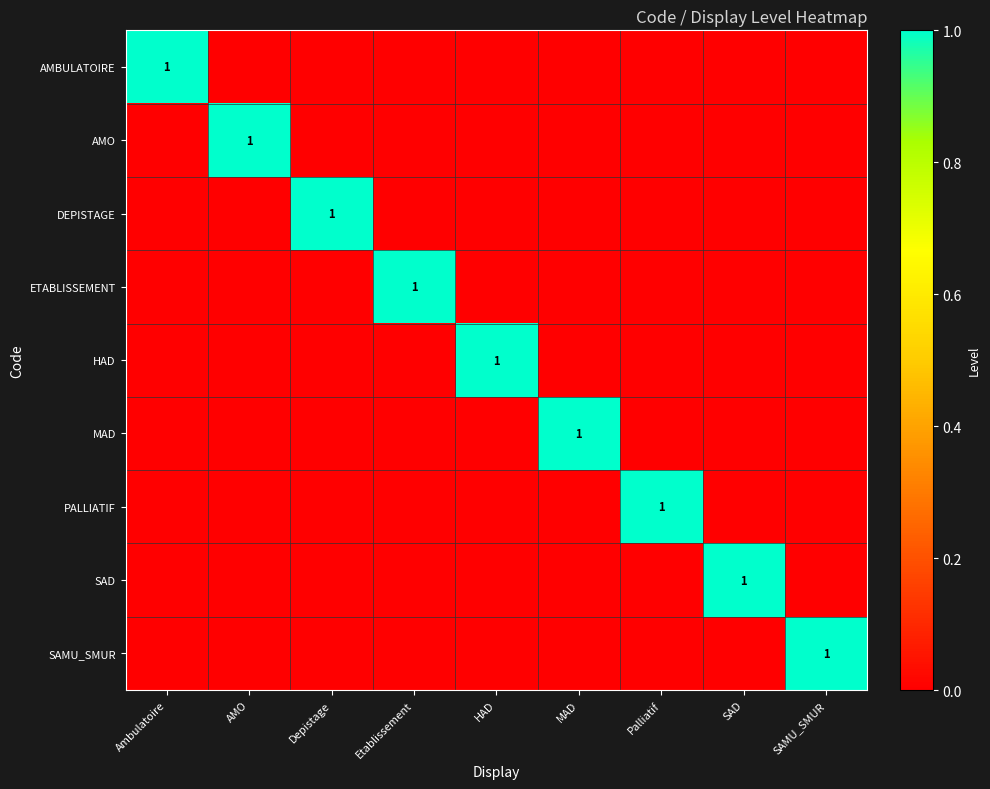

At which label is AMO closest to 0?

Ambulatoire